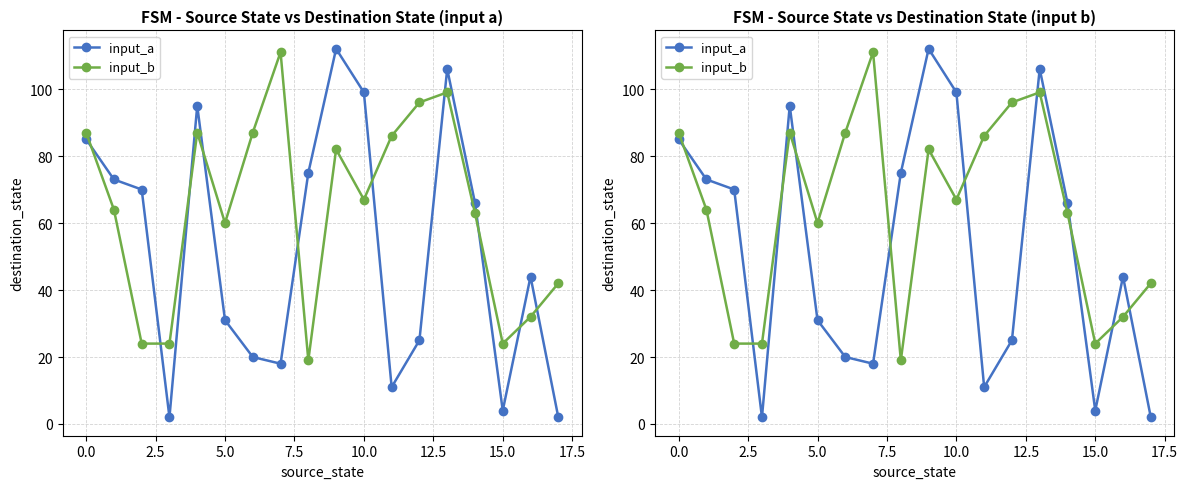

What is the difference between the maximum and minimum values in the input_a series?

110